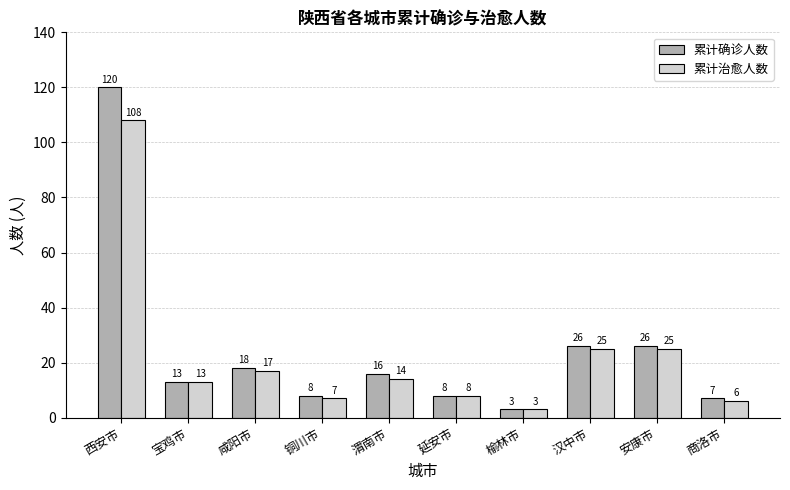

What are all the series names shown in the legend?

累计确诊人数, 累计治愈人数